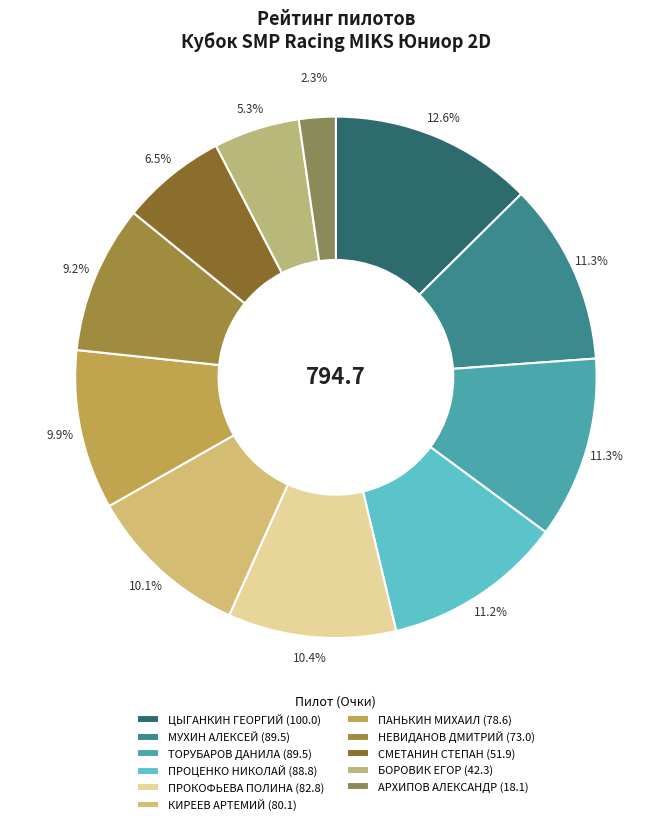

Count the number of slices in the pie.

11